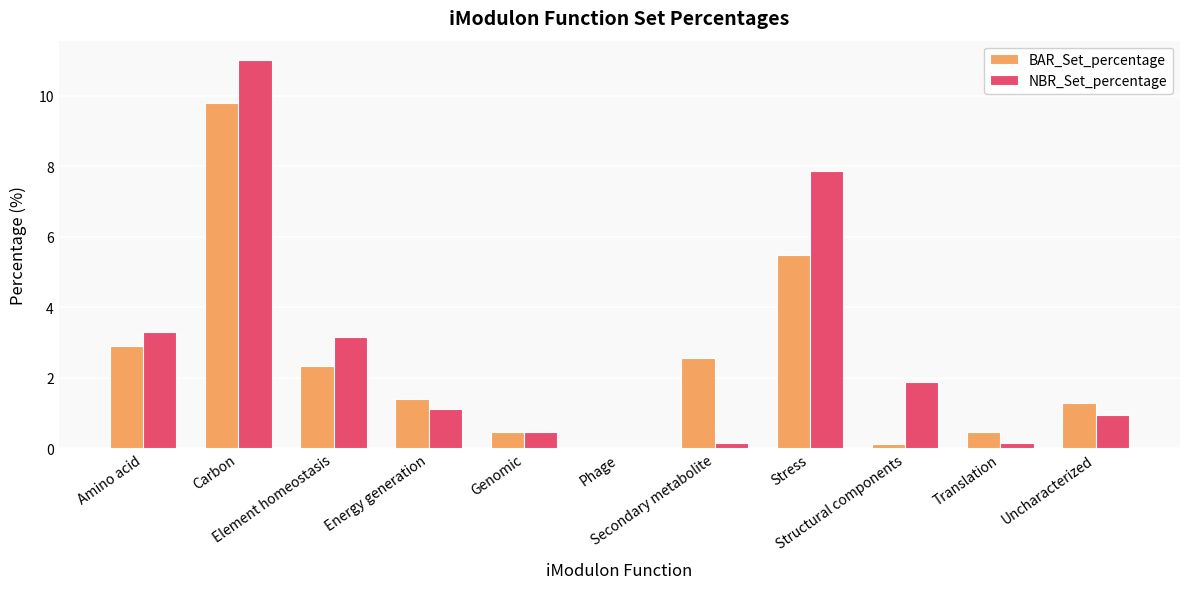

What is the sum of all NBR_Set_percentage values?

30.0